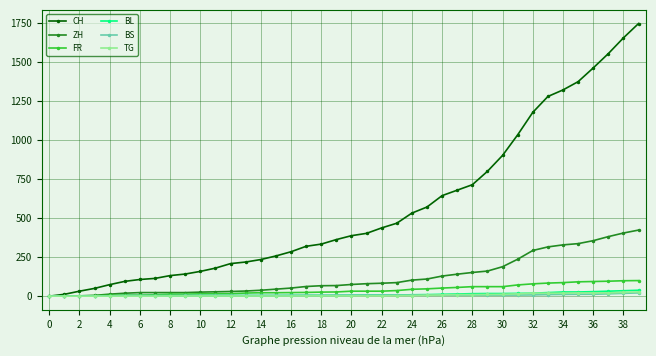

Which series has the largest total across all categories?

CH